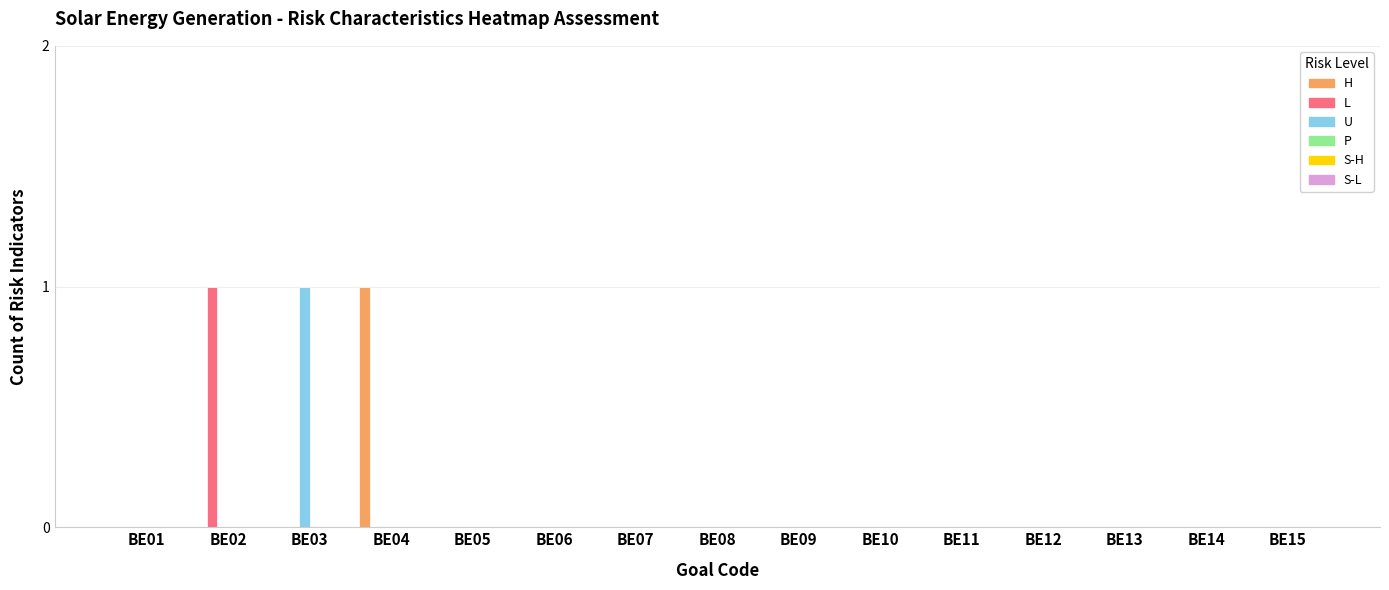

Is it true that U equals 0 at BE10?

True